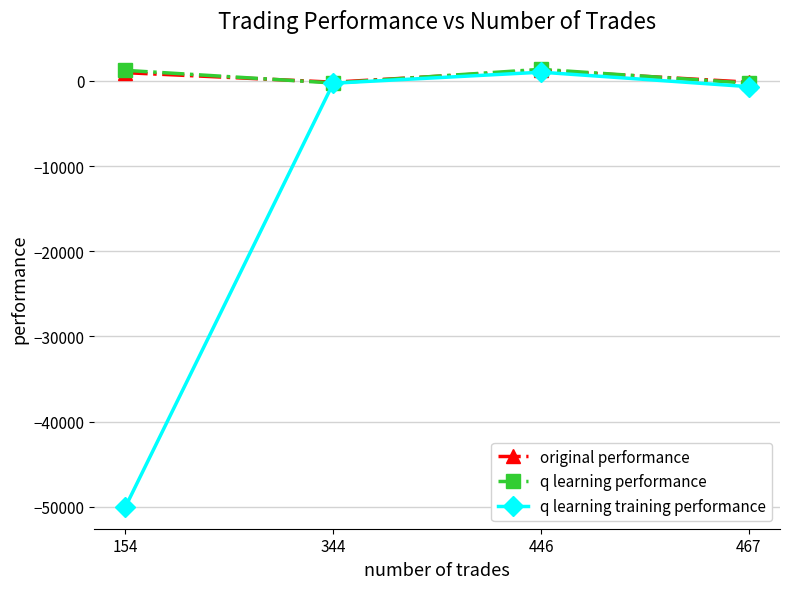

True or false: original performance has a value of -146.1 at 467.

True